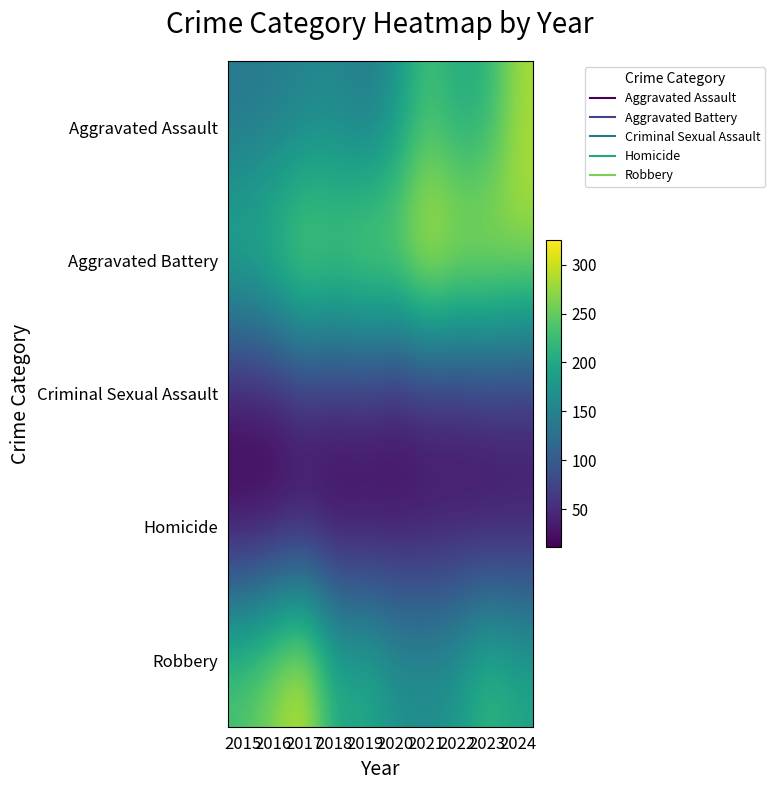

Which series has the largest total across all categories?

Aggravated Battery